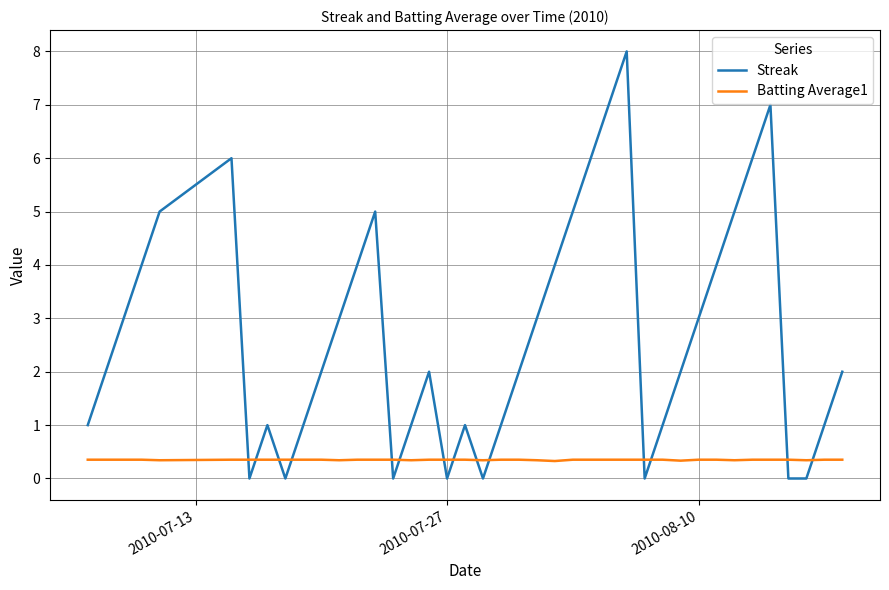

What is the difference between the maximum and minimum values in the Streak series?

8.0